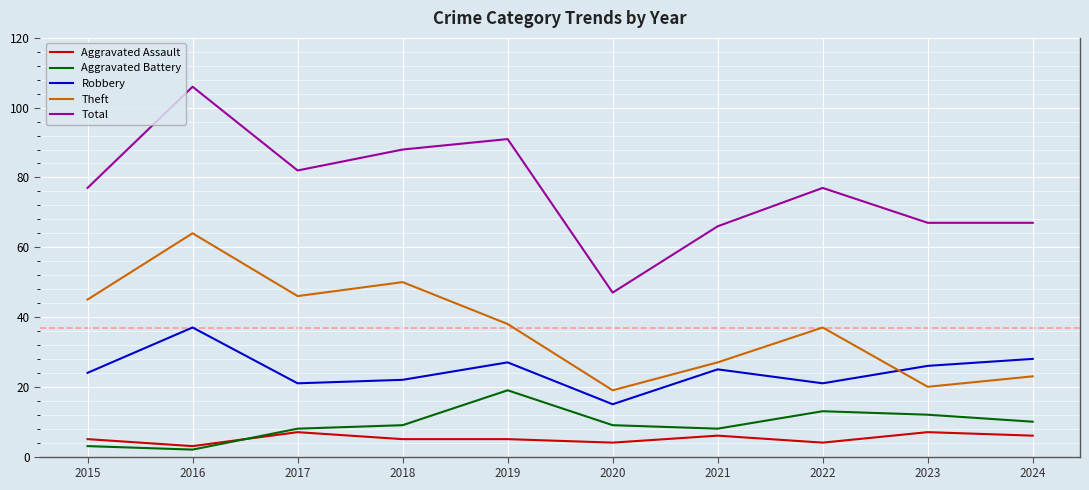

In Robbery, how many points are lower than both neighbors (excluding endpoints)?

3